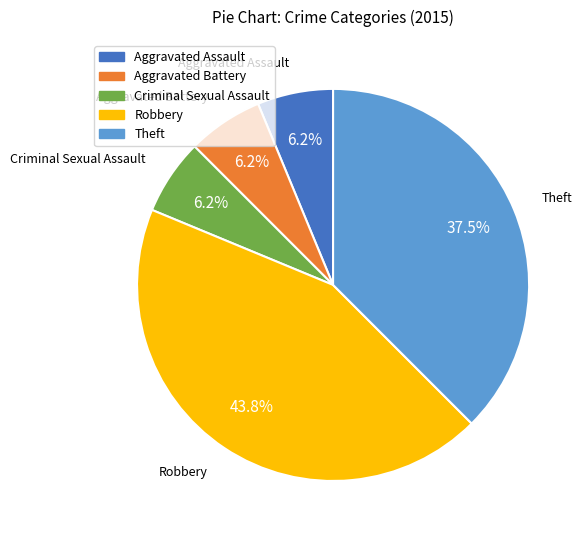

Approximately how many times larger is the value at Aggravated Battery compared to Aggravated Assault?

1.0